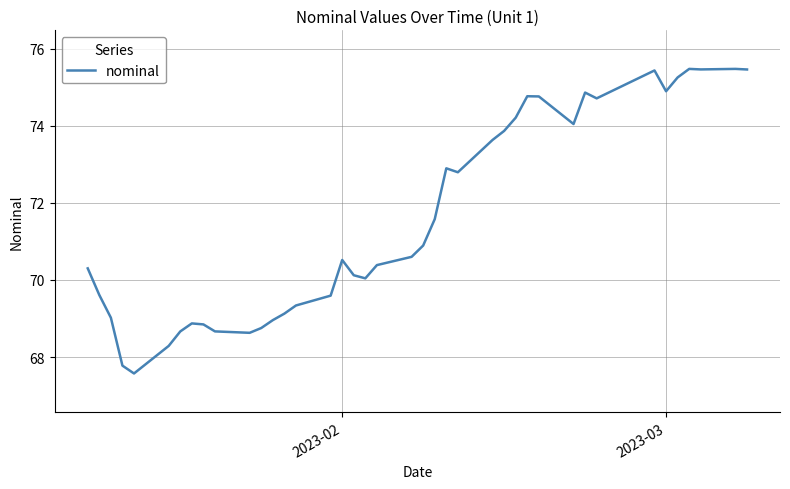

Count the number of data series in this chart.

1